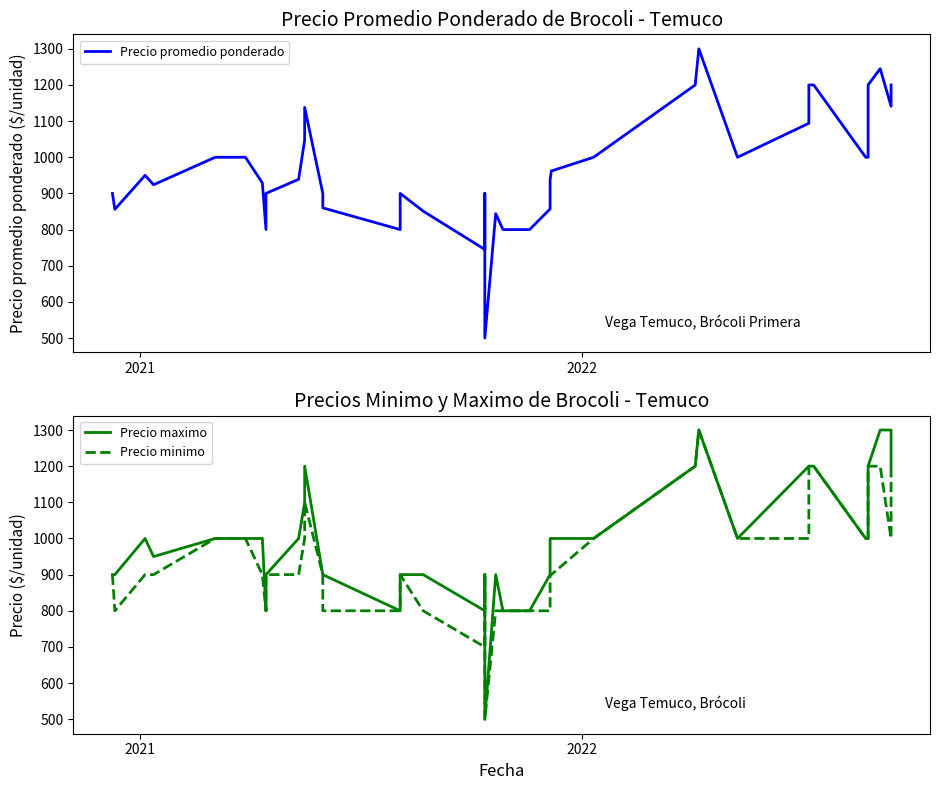

What is the difference between the maximum and minimum values in the Precio maximo series?

800